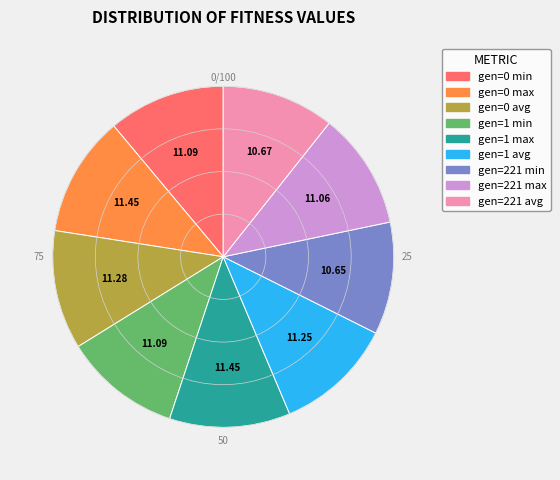

Is the sum of gen=221 avg and gen=1 avg greater than half?

No